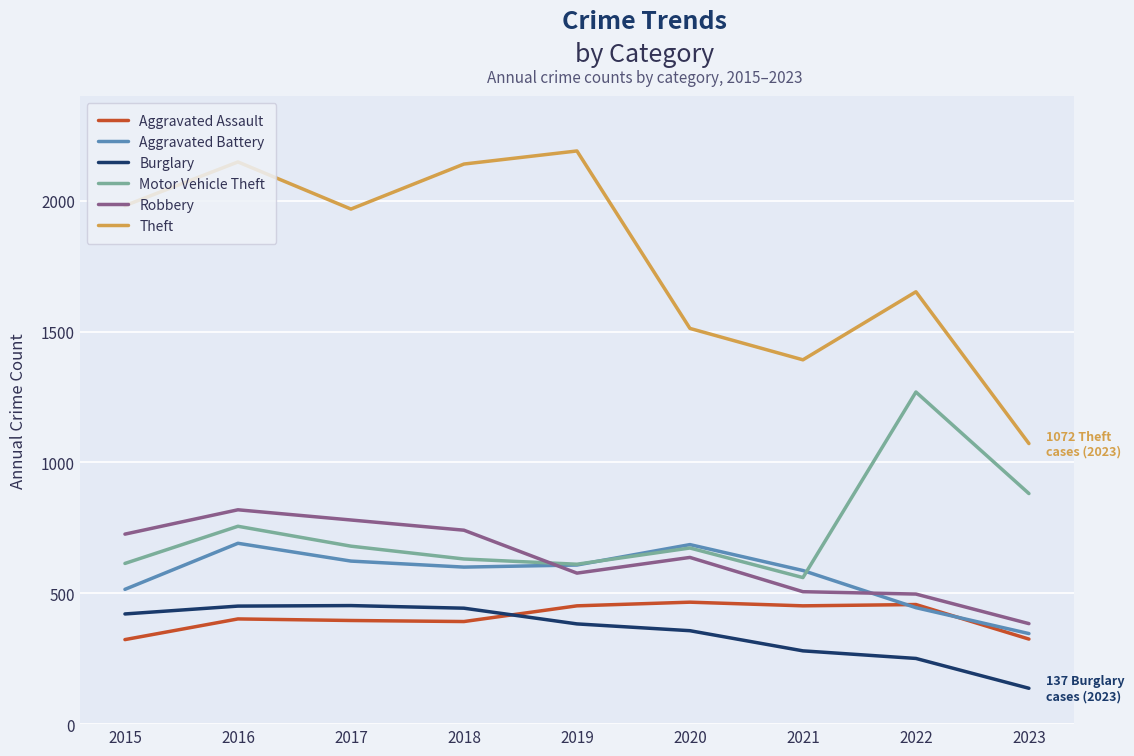

What is the average value of the Motor Vehicle Theft series?

742